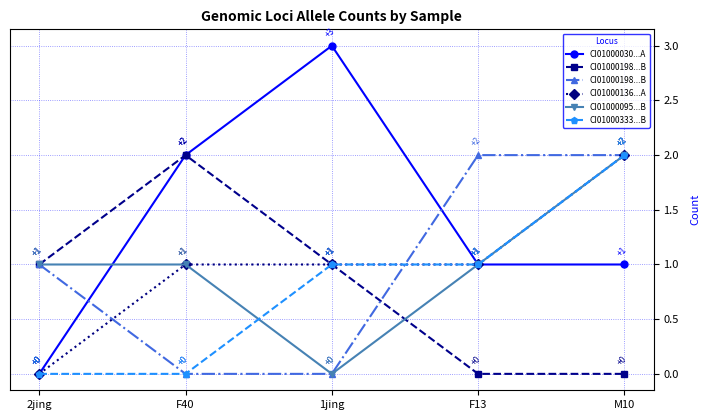

After their last crossing, which series has the higher values: CI01000333...B or CI01000095...B?

CI01000333...B